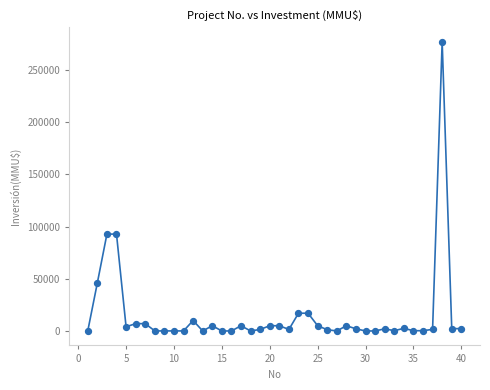

What is the range of X values (max minus min)?

39